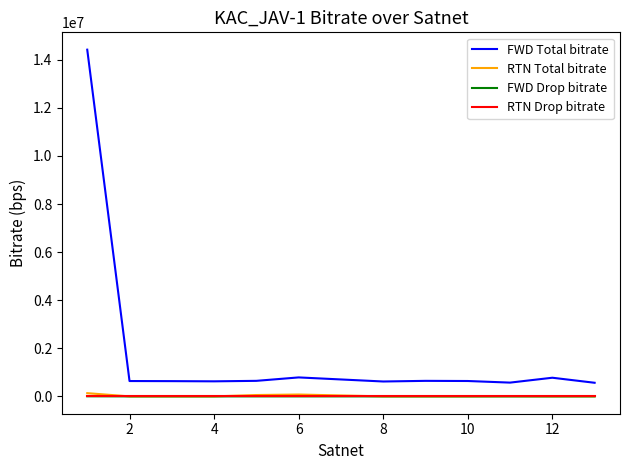

Which series has the largest total across all categories?

FWD Total bitrate